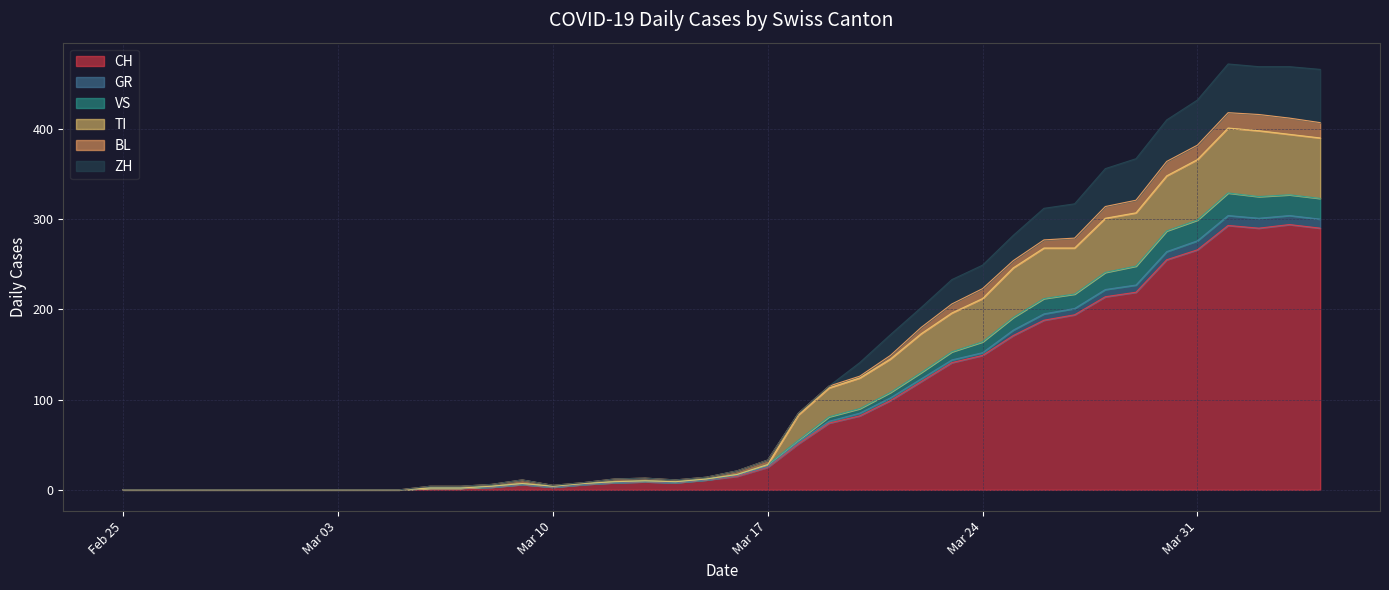

Which has a higher value, 2020-03-30 or 2020-03-23?

2020-03-30